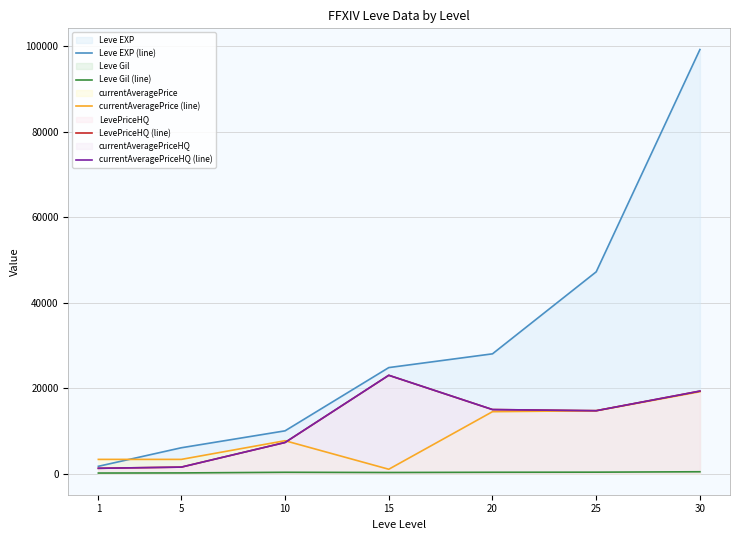

True or false: currentAveragePriceHQ (line) has a value of 528.7 at 5.

False